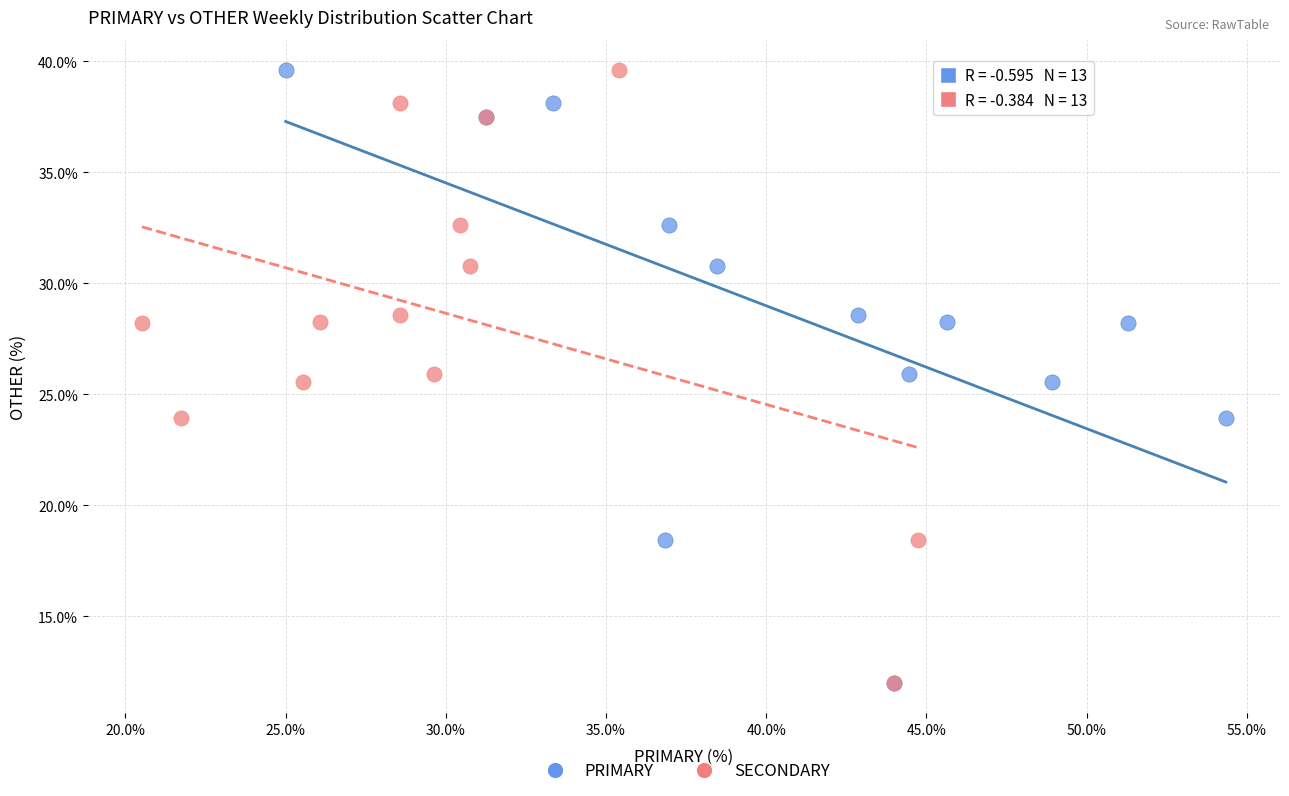

What are all the series names shown in the legend?

PRIMARY, SECONDARY